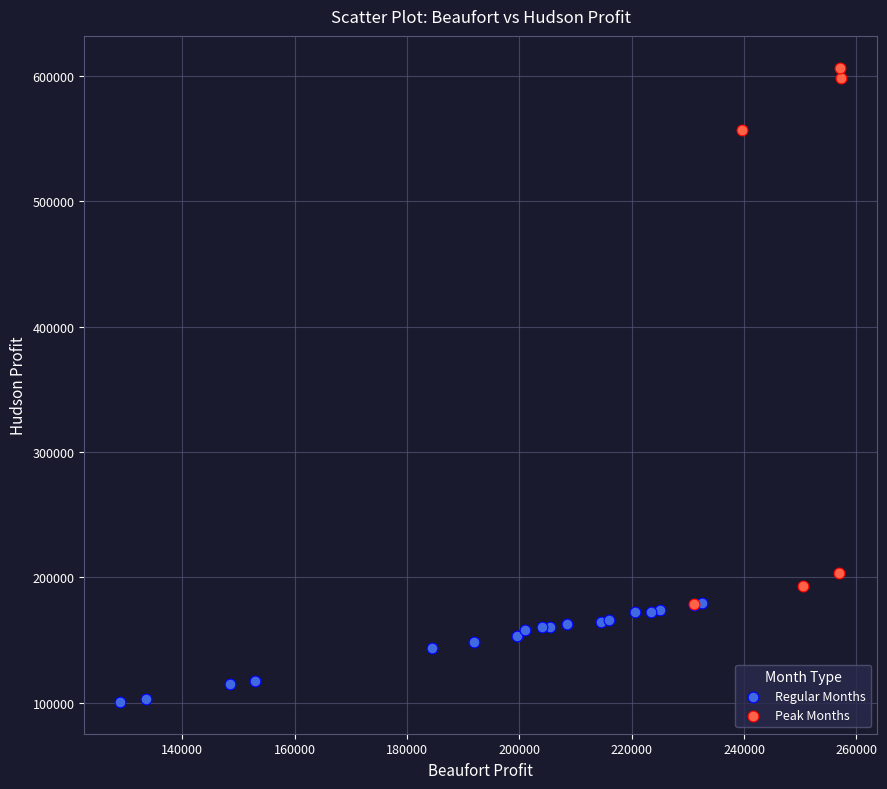

What are all the series names shown in the legend?

Regular Months, Peak Months